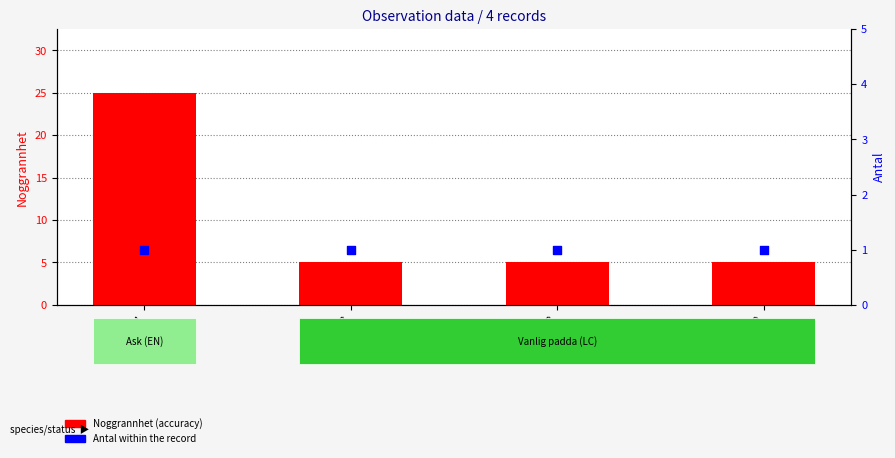

What is the total value across all series at 79277840?

6